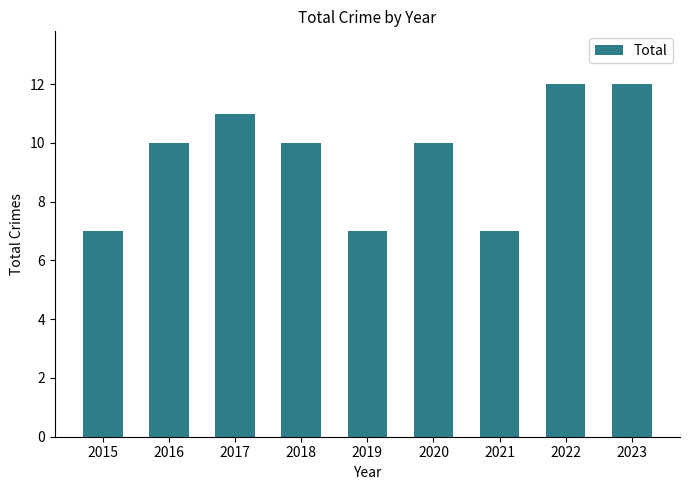

What is the minimum value shown in the chart?

7